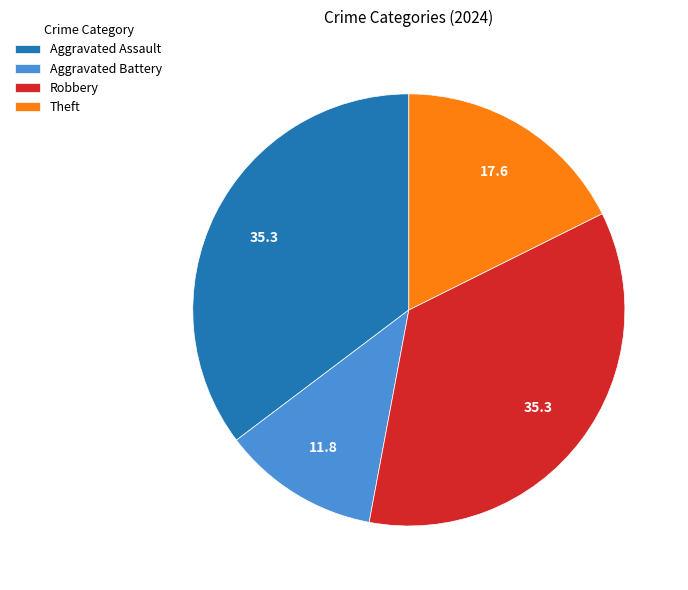

Is the sum of Aggravated Battery and Theft greater than half?

No